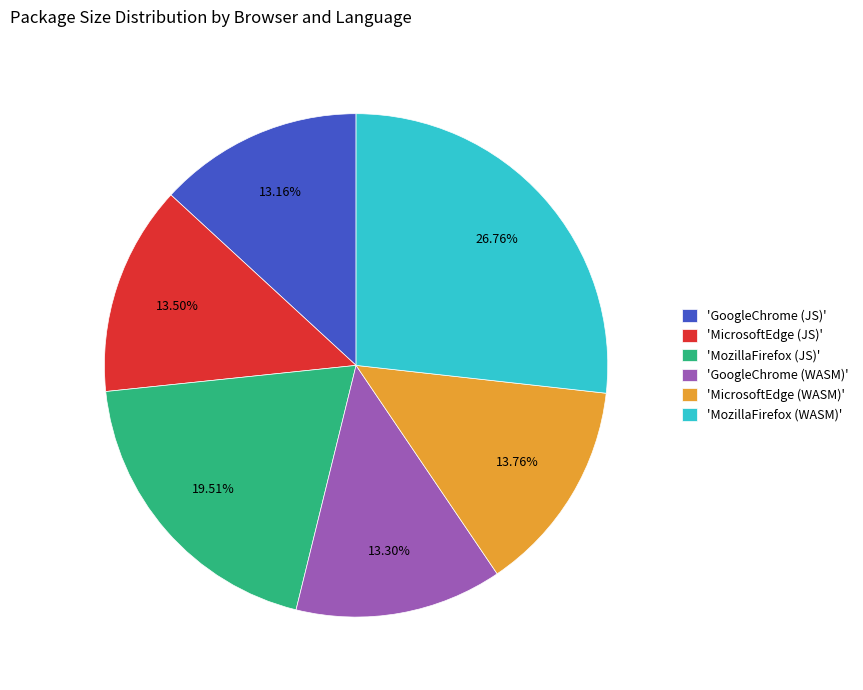

Is there any slice that represents more than half of the pie?

No